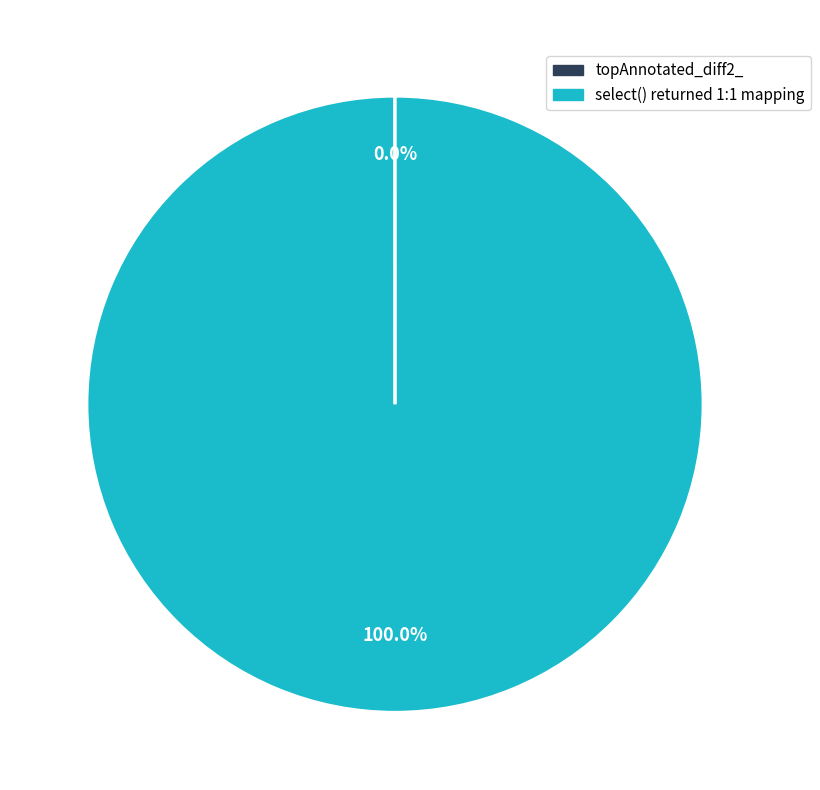

Is there a majority slice in this chart?

Yes